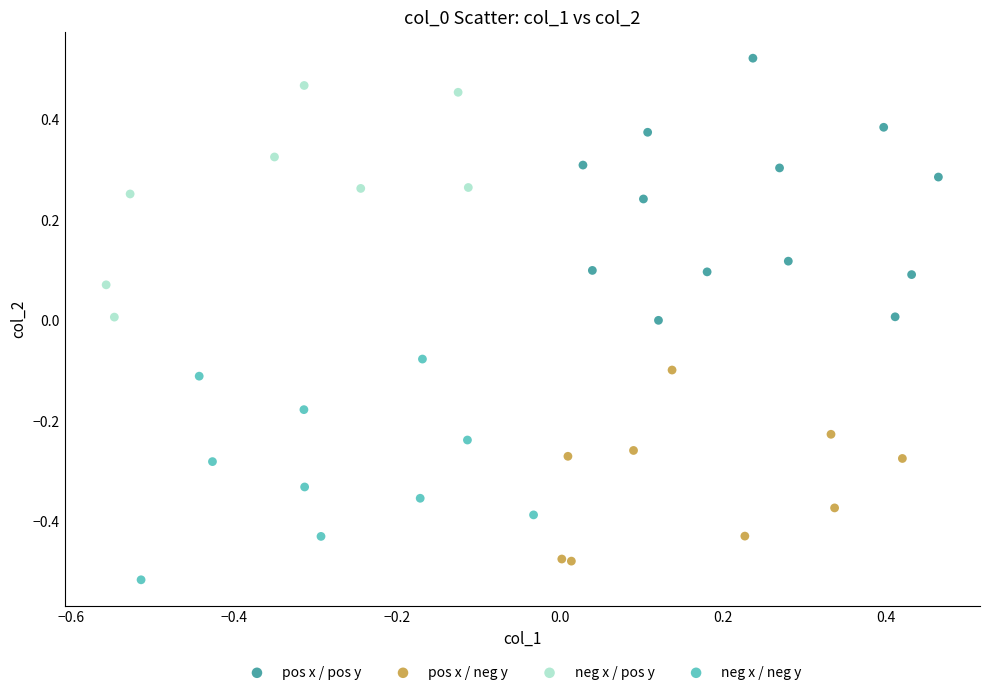

Which series contains the highest Y value?

pos x / pos y